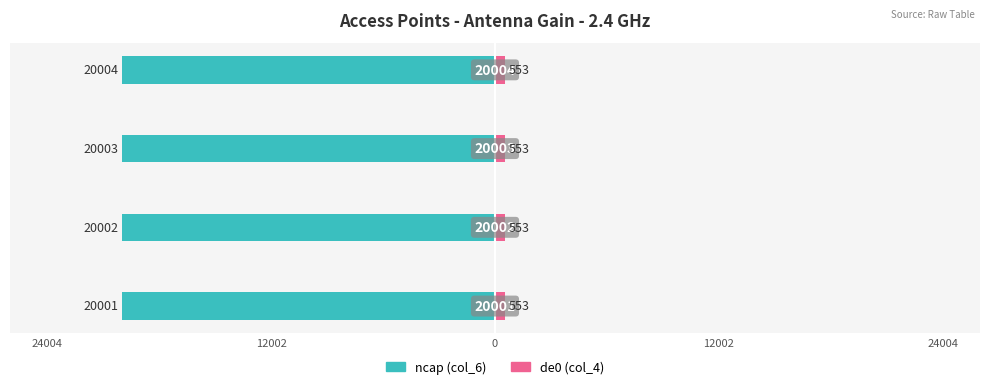

What is the sum of all ncap values?

-80010.0